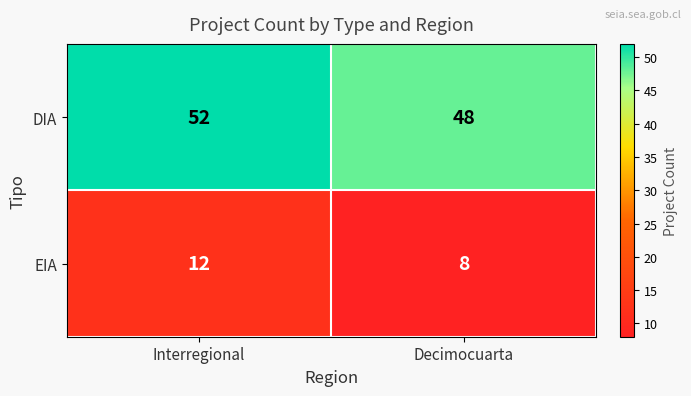

What is the spread (max minus min) of values at Interregional?

40